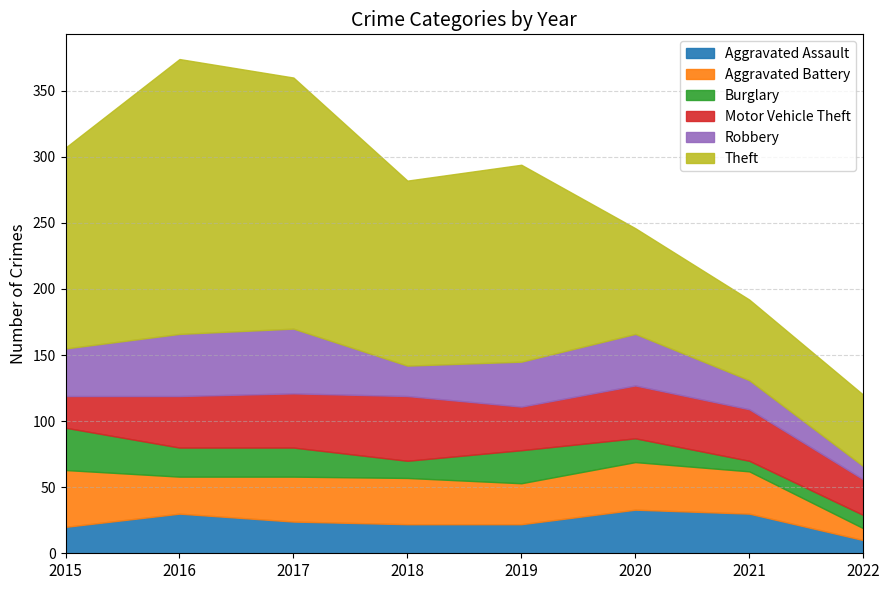

Where is the first local maximum for Aggravated Assault?

2016